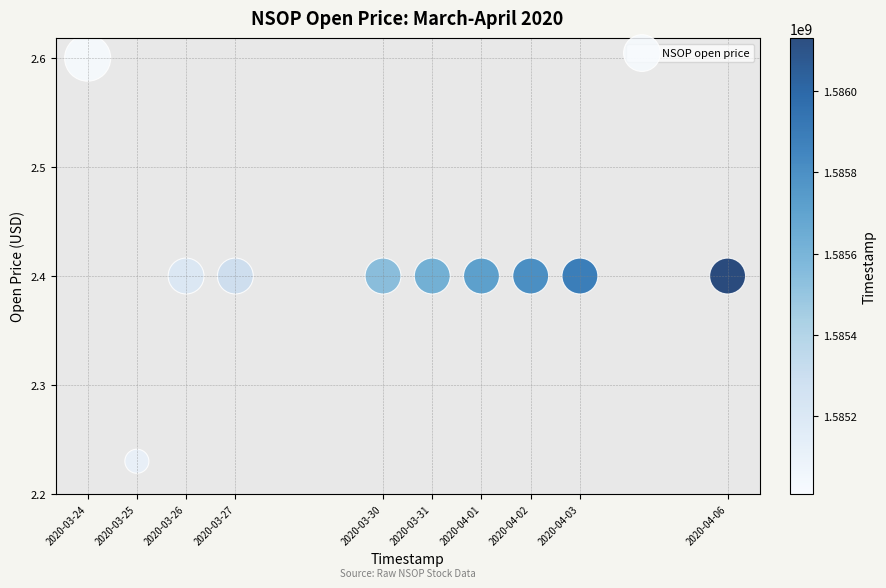

What is the average Y value?

2.4